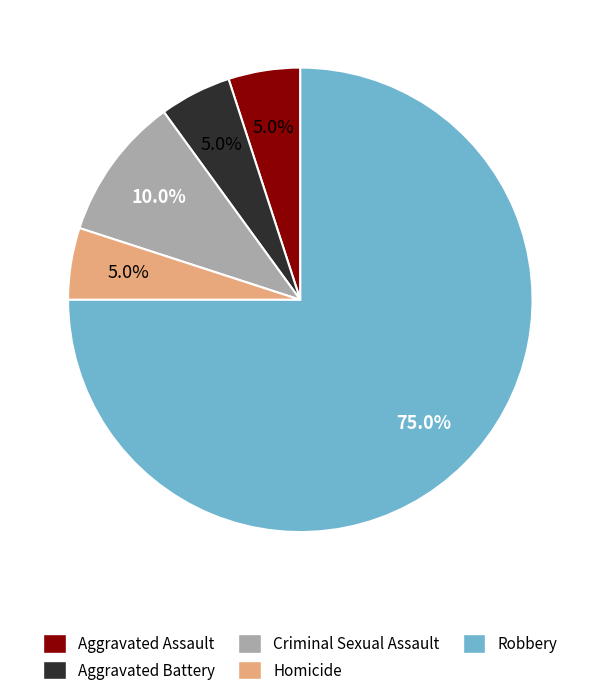

Which slice is the largest?

Robbery